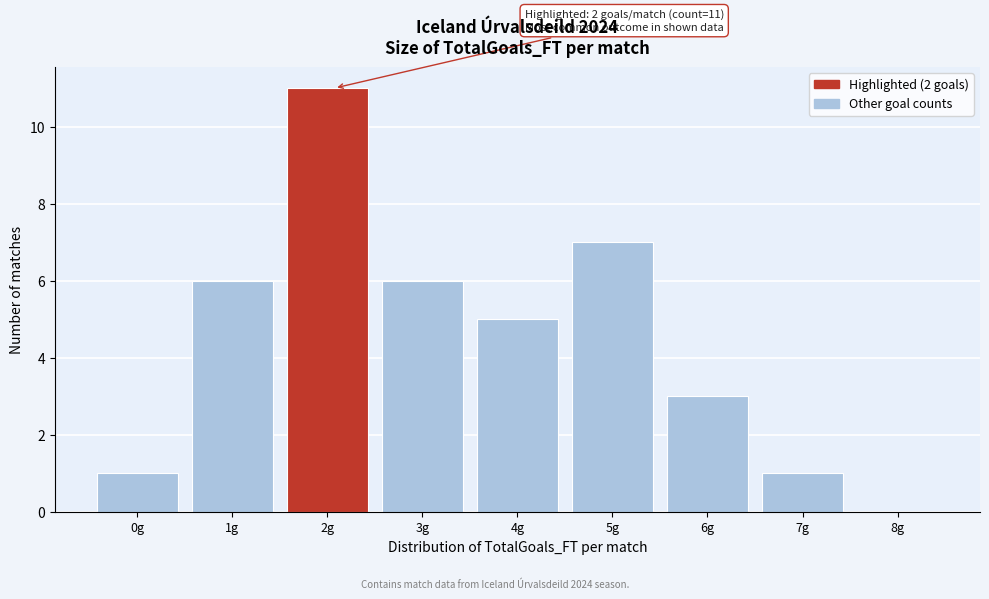

Reading right to left, transcribe all the data shown in this chart.

8g=0	7g=1	6g=3	5g=7	4g=5	3g=6	2g=11	1g=6	0g=1